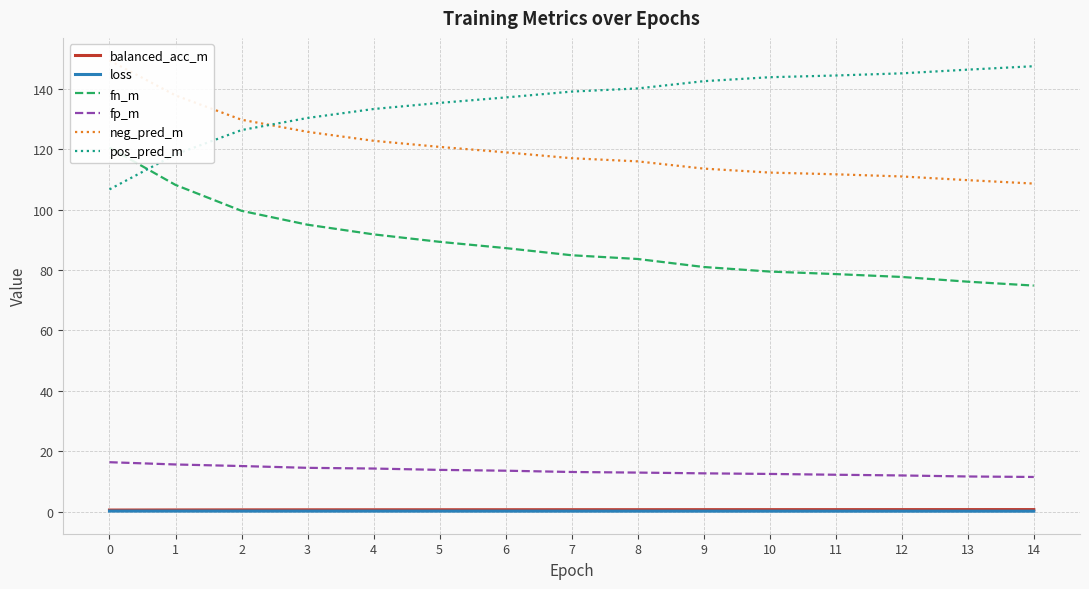

Count the number of data series in this chart.

6